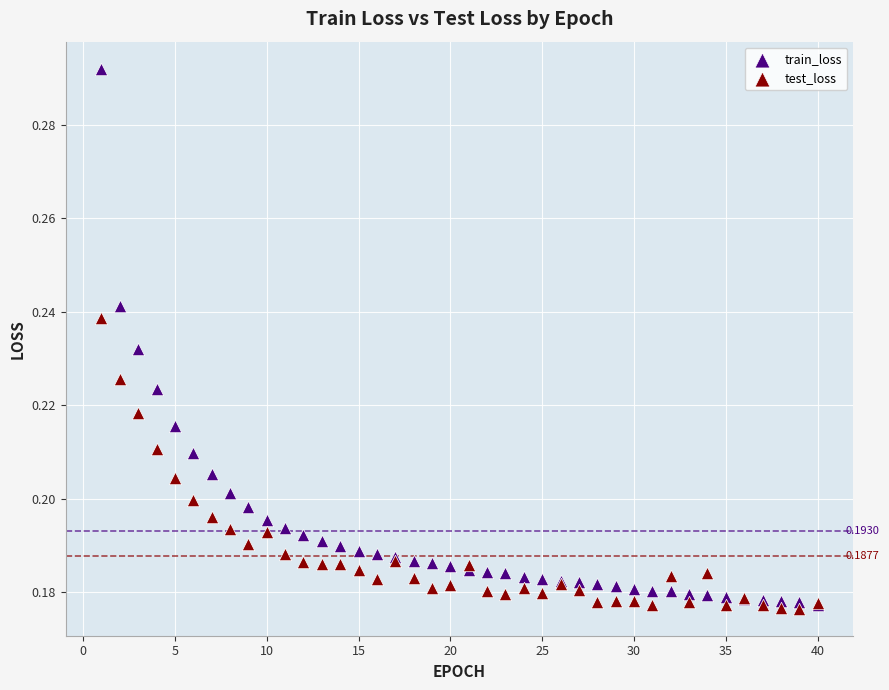

Which series has the largest Y range (max minus min)?

train_loss